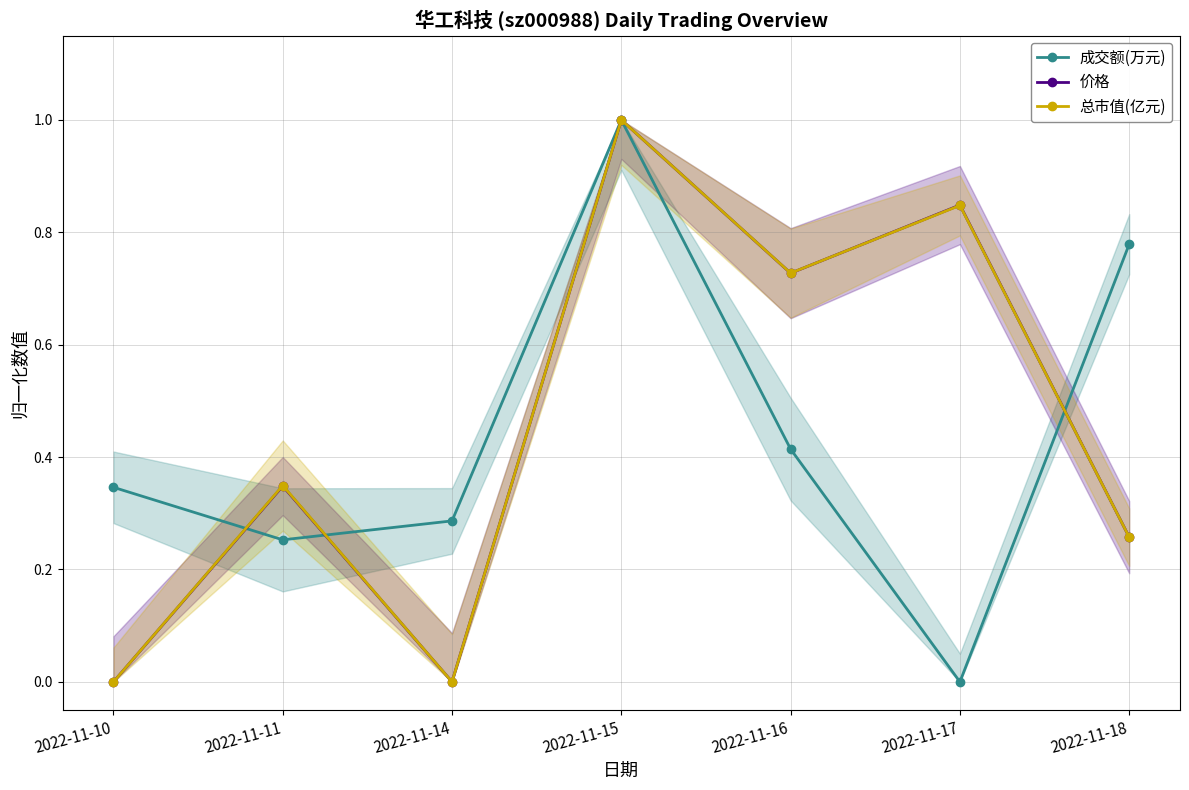

How many lines are shown in the chart?

3